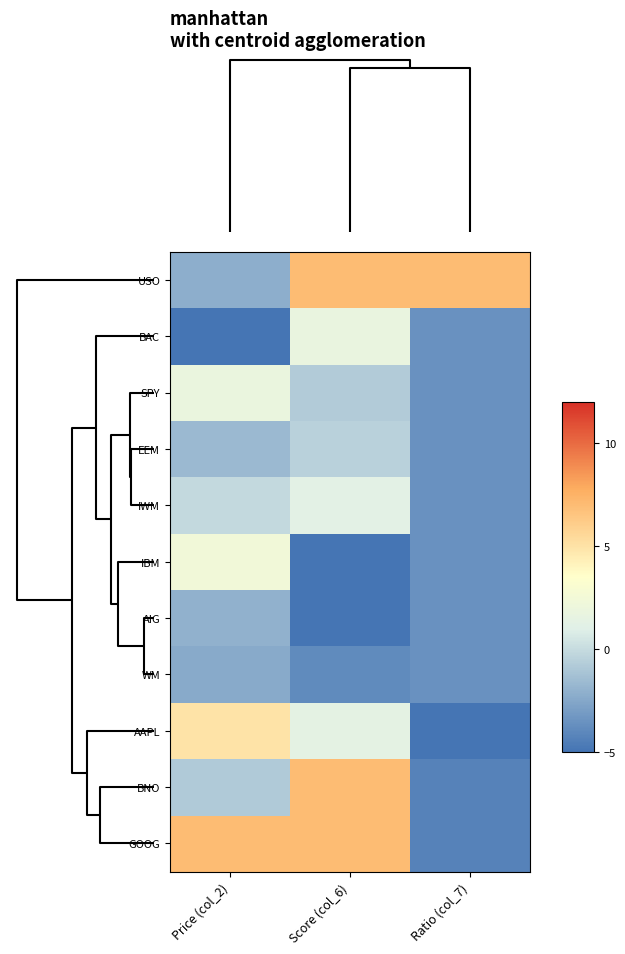

At how many categories does at least one series exceed -3?

3